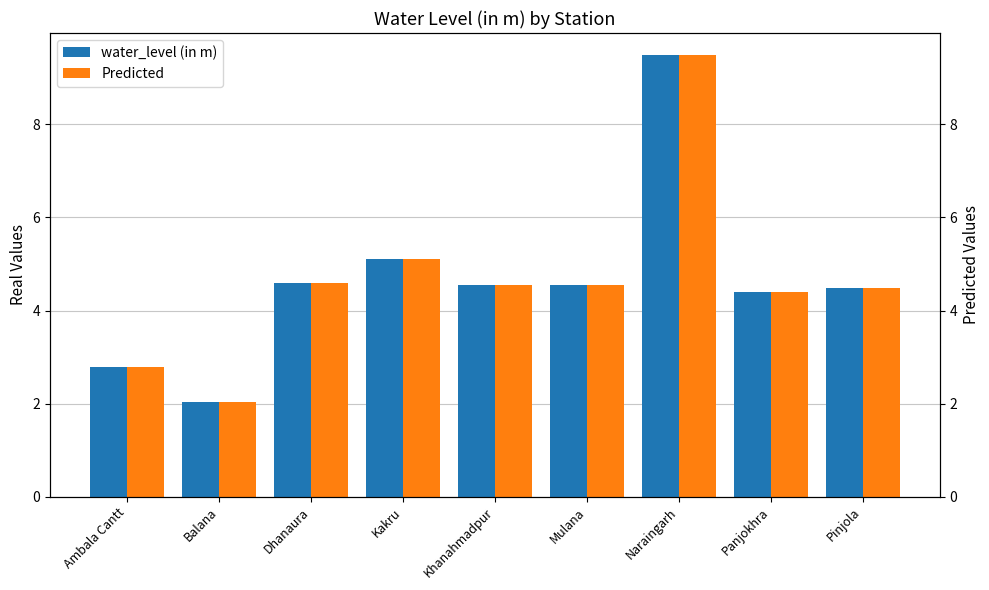

What is the label of the 6th bar from the right?

Kakru